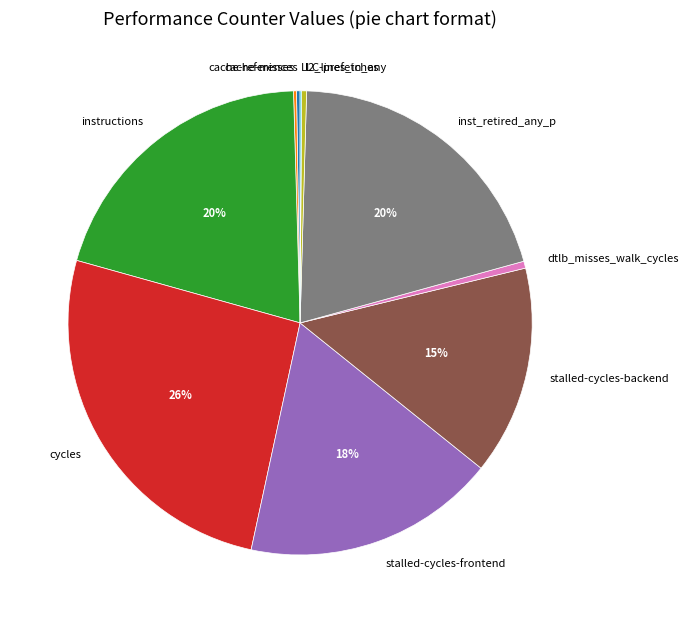

The stalled-cycles-frontend slice represents 18% of the pie. True or false?

True